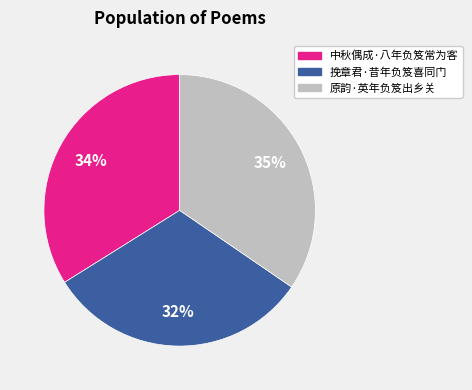

The 中秋偶成·八年负笈常为客 slice represents 34% of the pie. True or false?

True